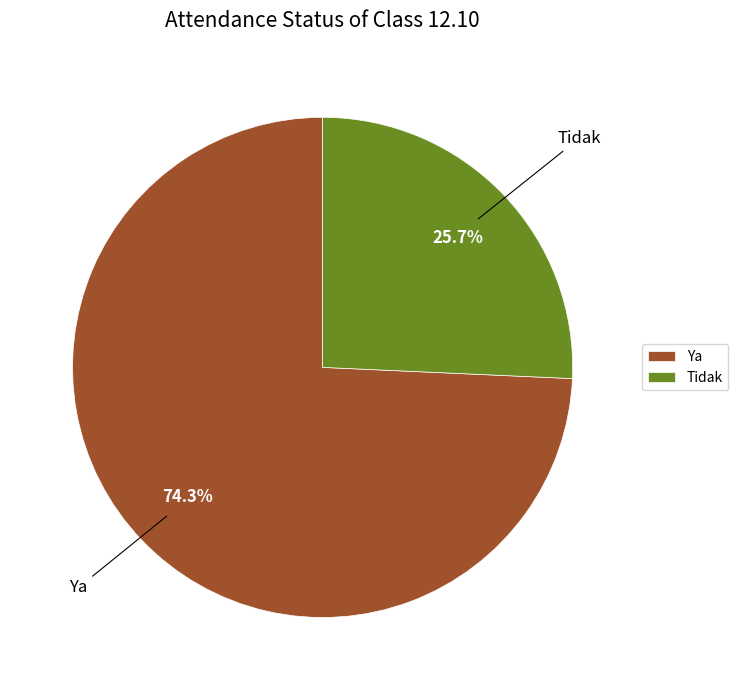

Which category has the biggest portion of the pie?

Ya